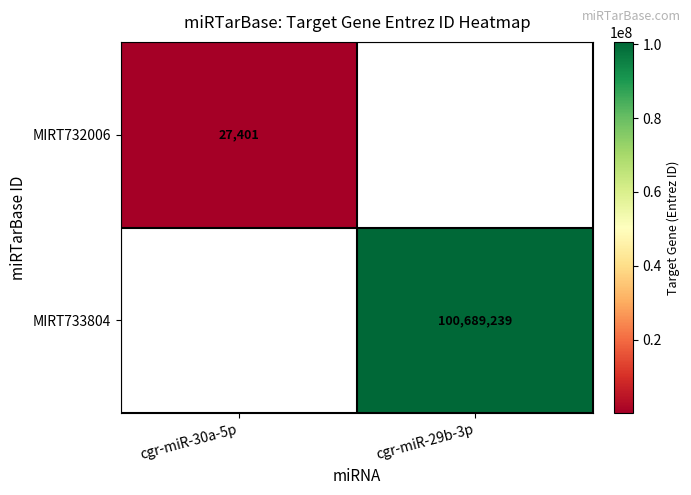

True or false: MIRT733804 has a value of 149729341.1 at cgr-miR-29b-3p.

False